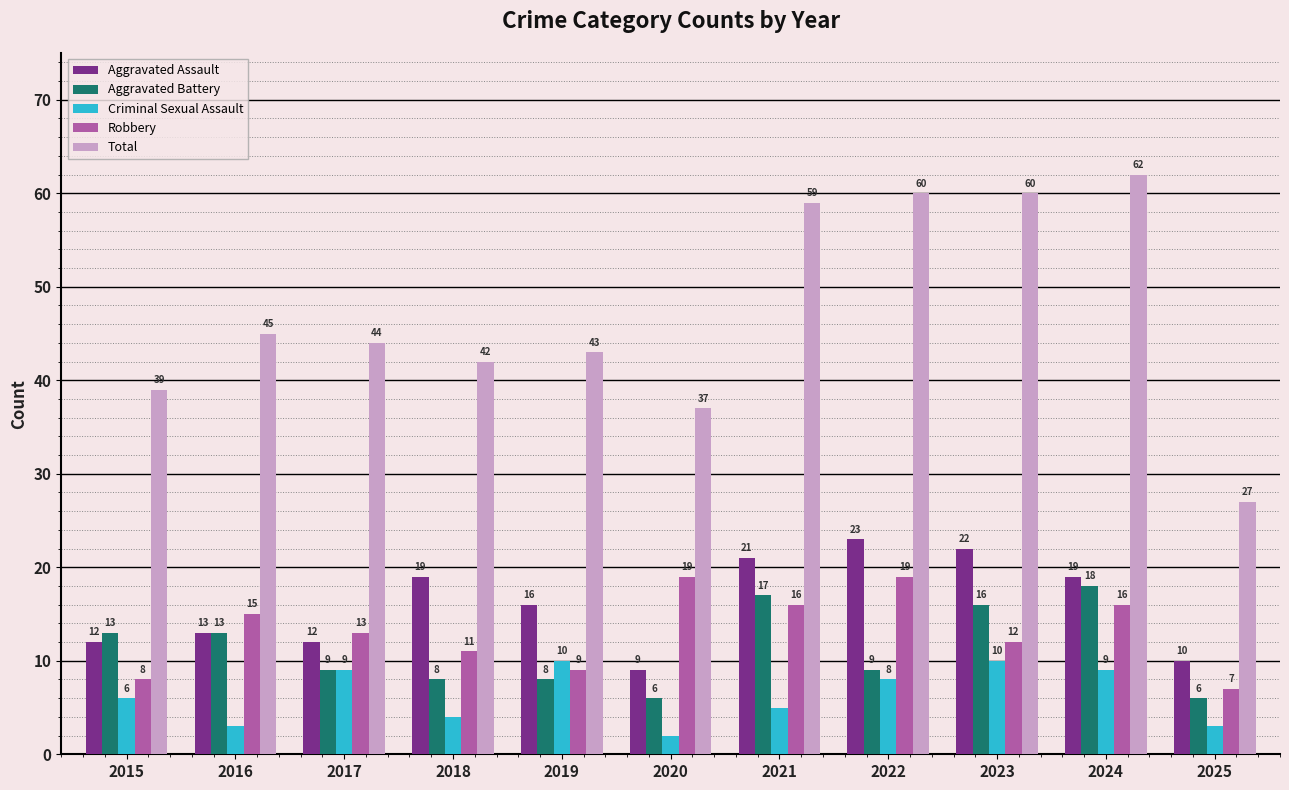

What is the difference between the maximum and minimum values in the Aggravated Battery series?

12